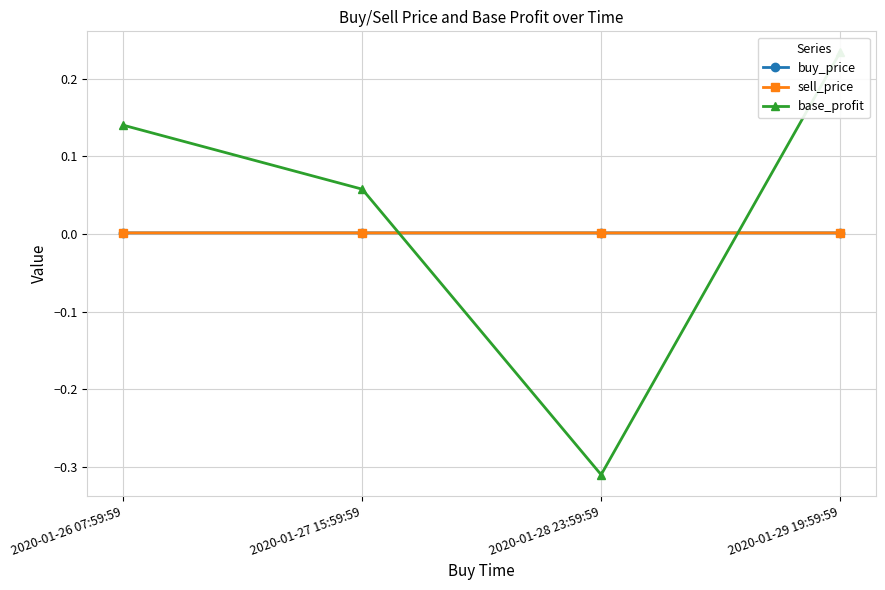

Where do sell_price and buy_price first cross each other?

2020-01-27 15:59:59 and 2020-01-28 23:59:59